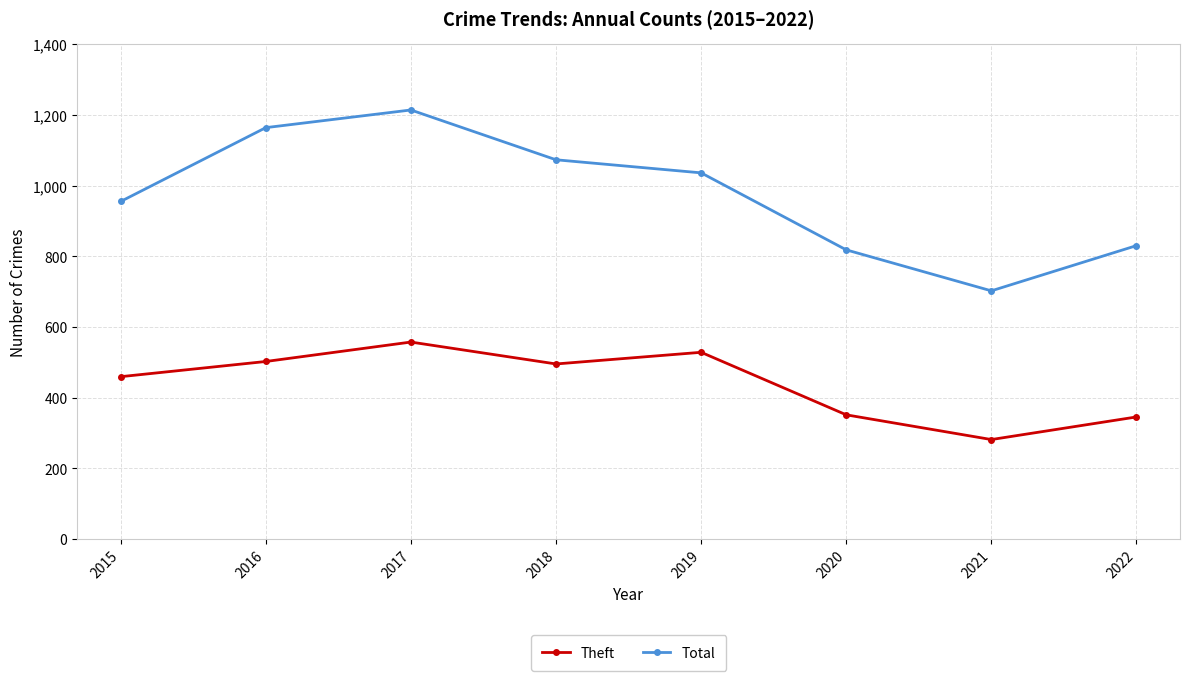

Reading left to right, list all the values displayed in this chart.

Theft: 459	502	557	495	528	351	281	345
Total: 955	1164	1214	1073	1036	818	702	830